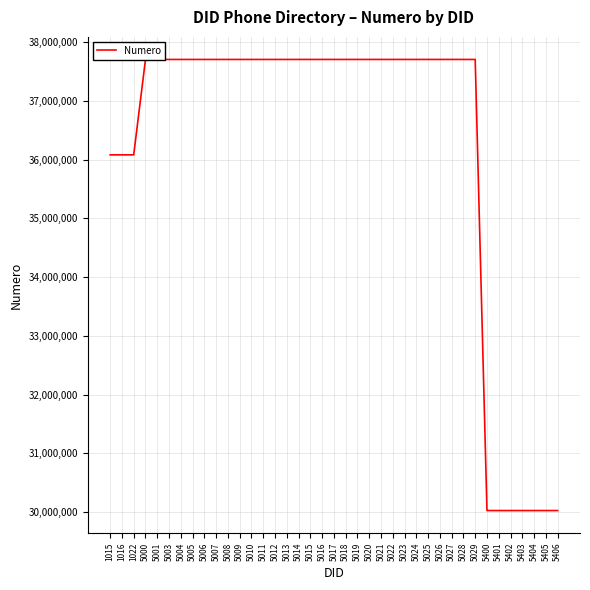

What is the smallest value displayed?

30025400